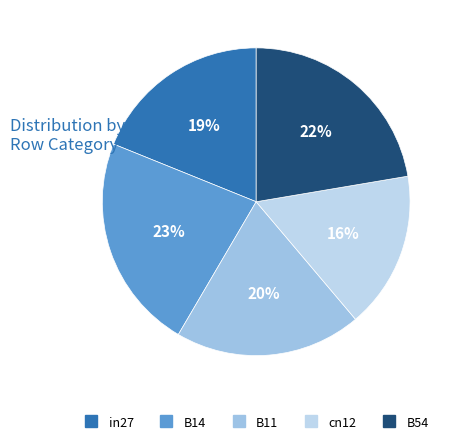

How many segments does this pie chart have?

5